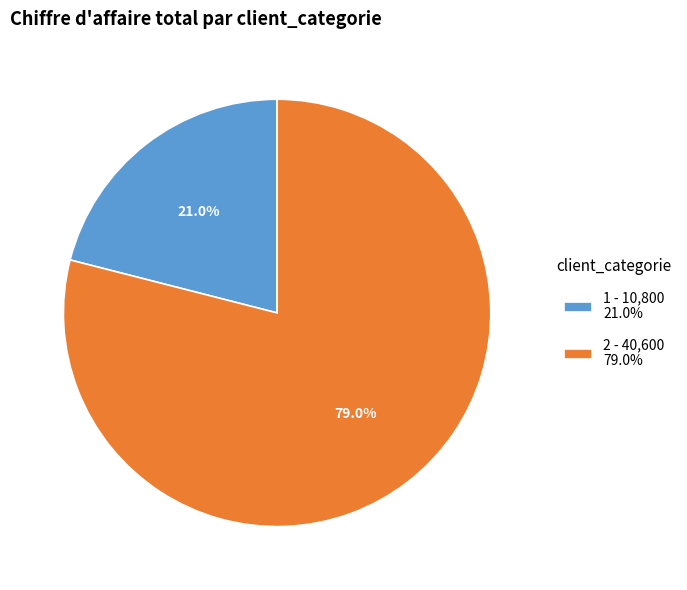

What is the majority slice?

2